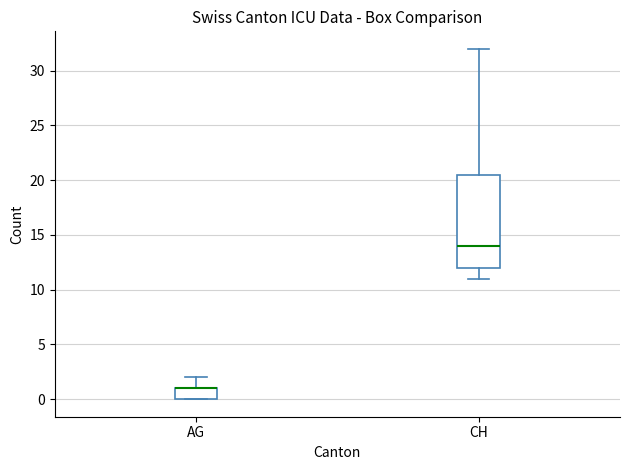

Which box is the tallest, from its lower edge to its upper edge?

CH